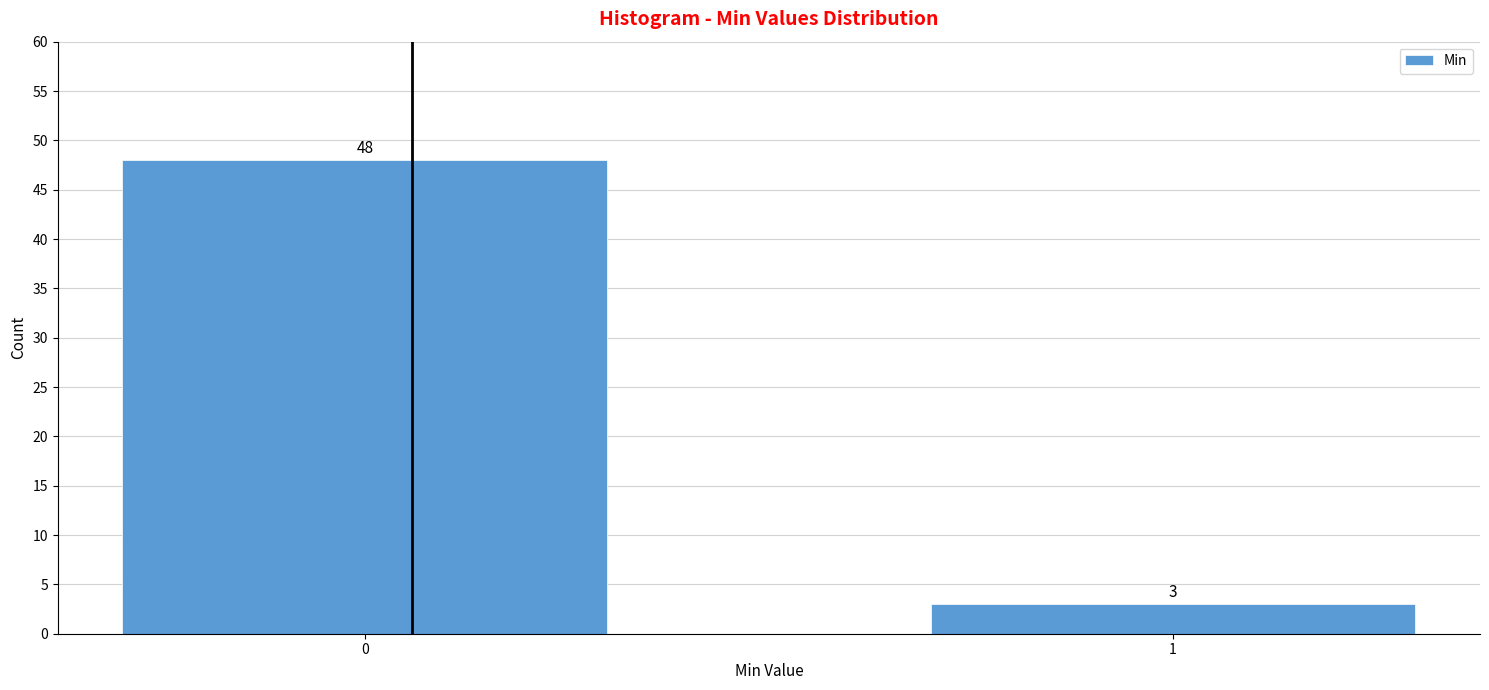

Reading right to left, transcribe all the data shown in this chart.

1=3	0=48